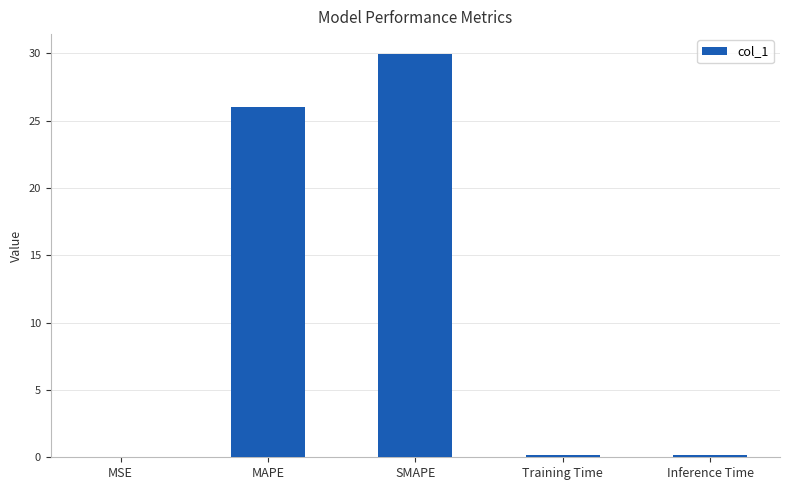

At which category does the chart reach its peak across all series?

SMAPE